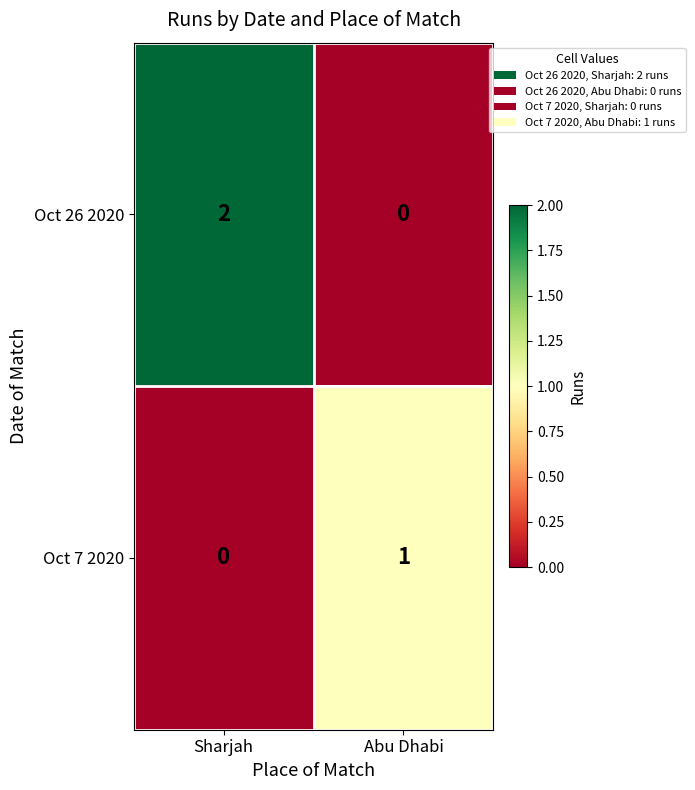

What is the maximum value shown in the chart?

2